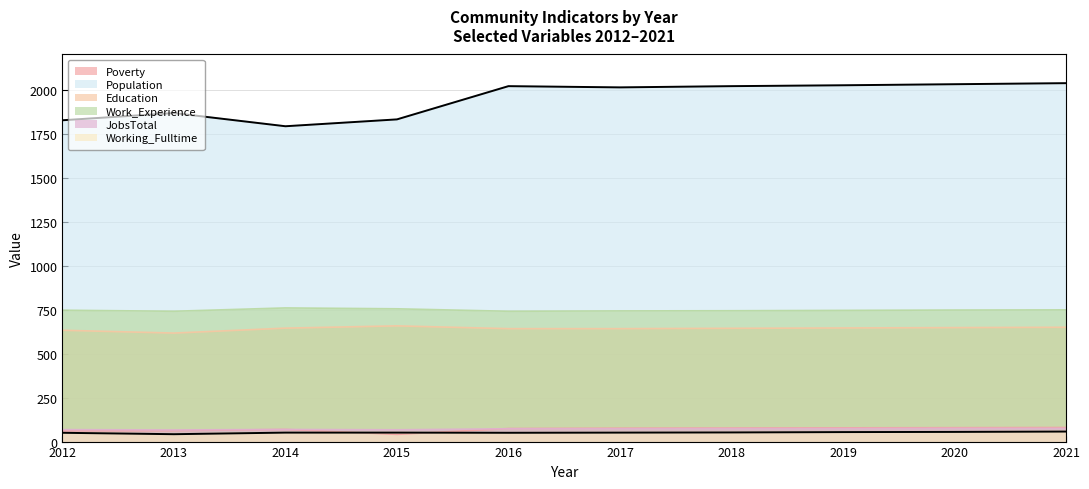

What is the difference between the Working_Fulltime values at 2015 and 2020?

4